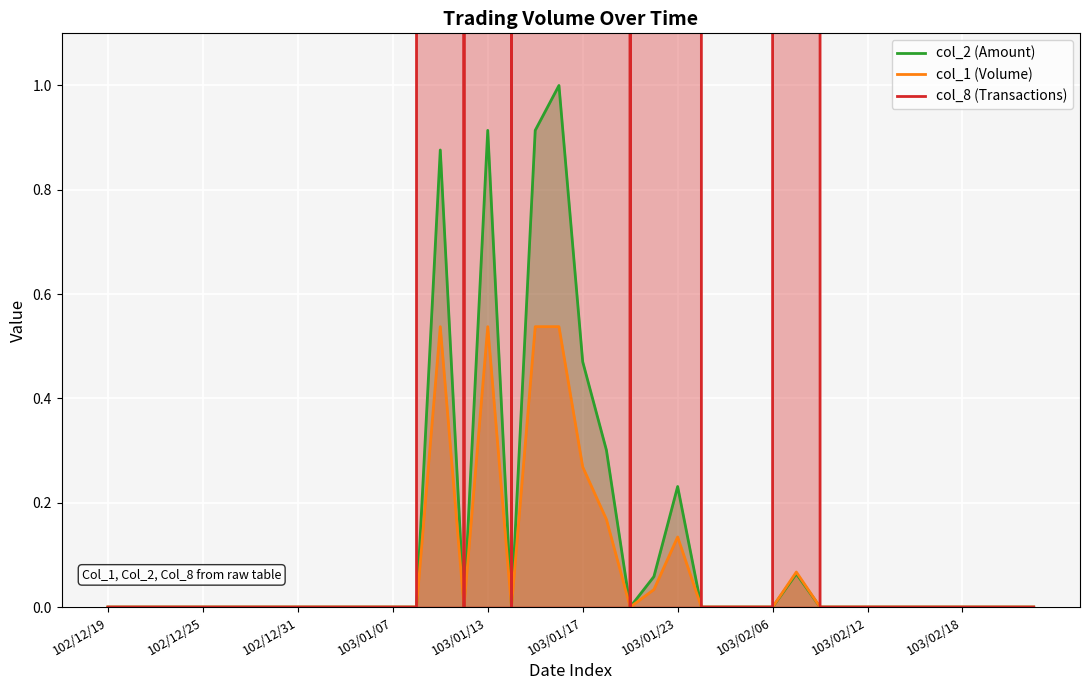

What are all the series names shown in the legend?

col_2 (Amount), col_1 (Volume), col_8 (Transactions)